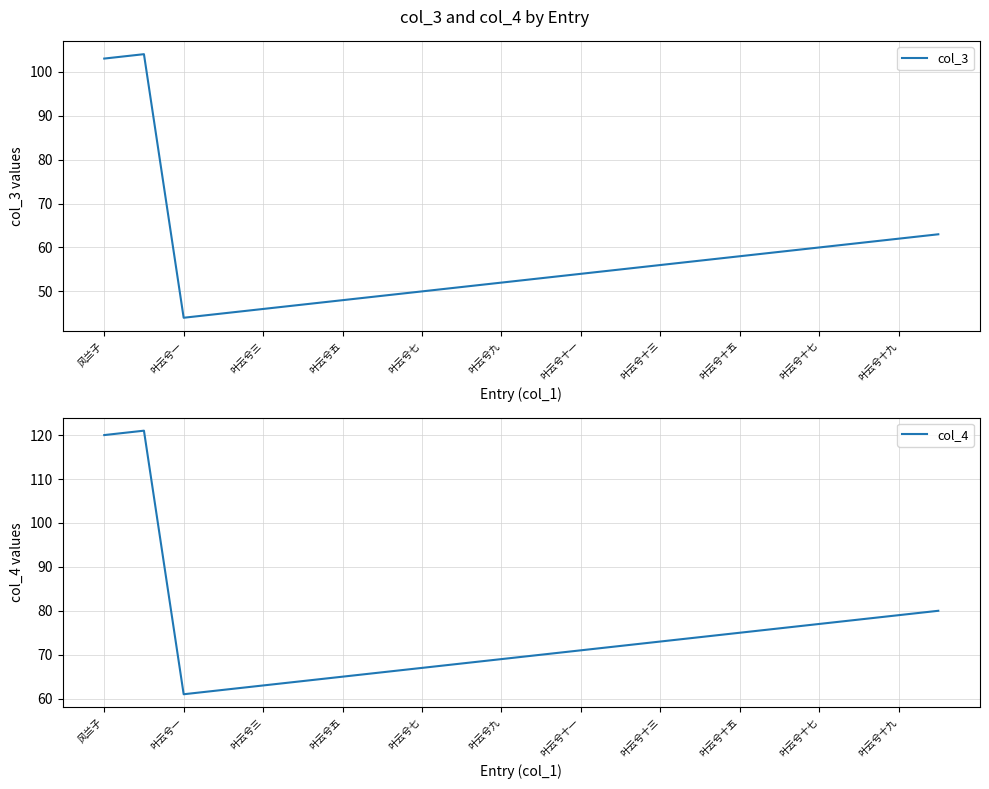

What is the highest value of the col_3 series?

104